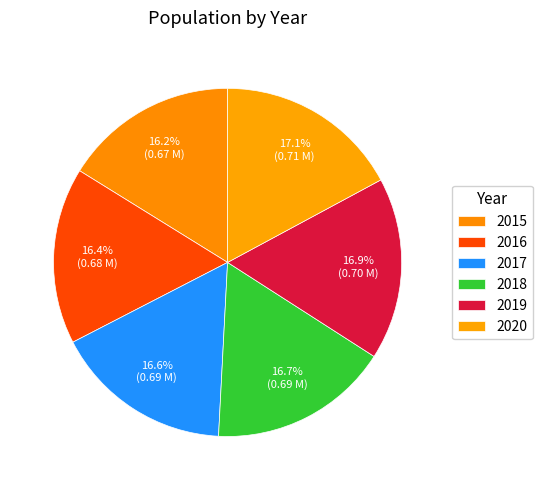

Is it true that 2019 is 17% of the pie?

True